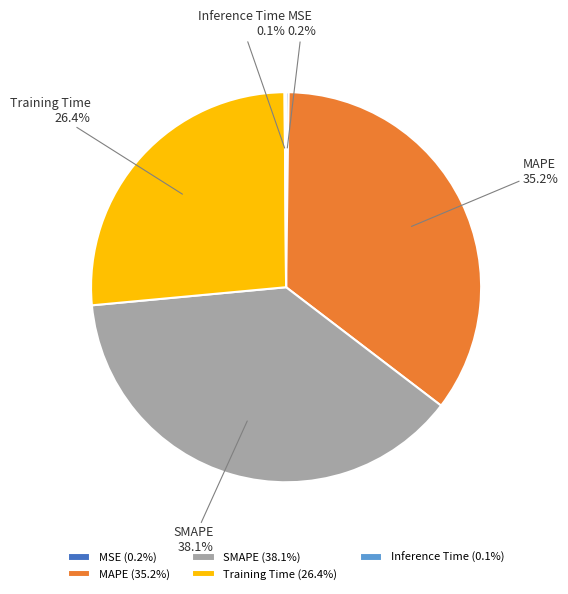

Is there any slice that represents more than half of the pie?

No